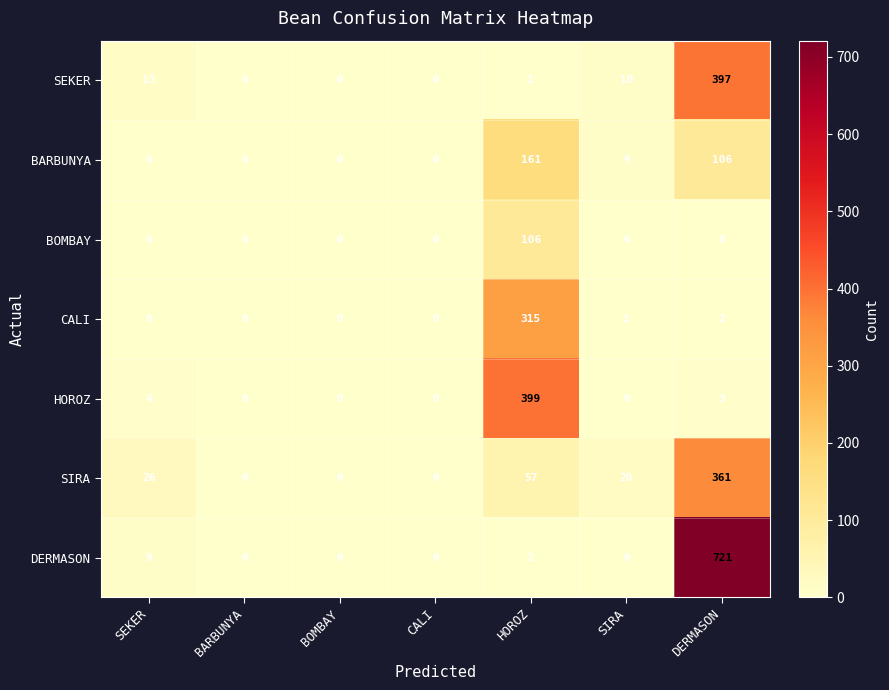

What is the difference between the maximum and second lowest values in the BOMBAY series?

106